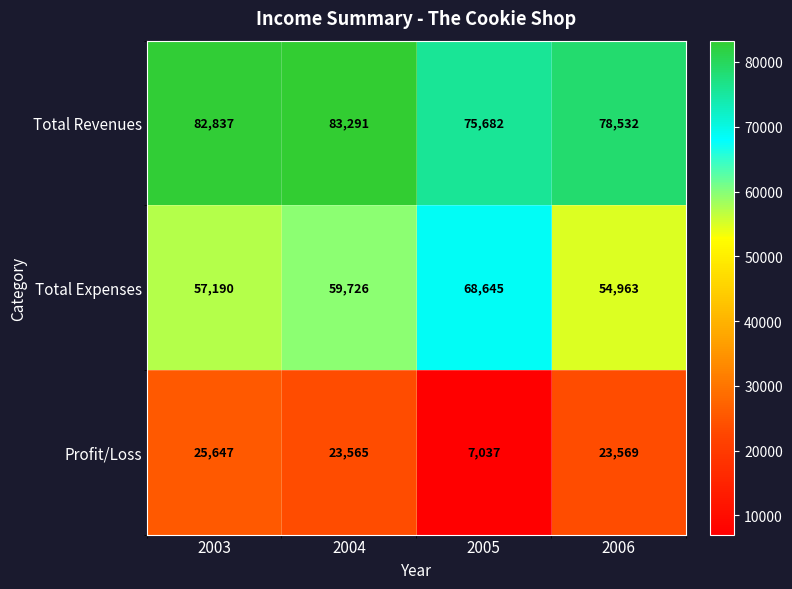

Between 2003 and 2006, which series saw the biggest shift?

Total Revenues